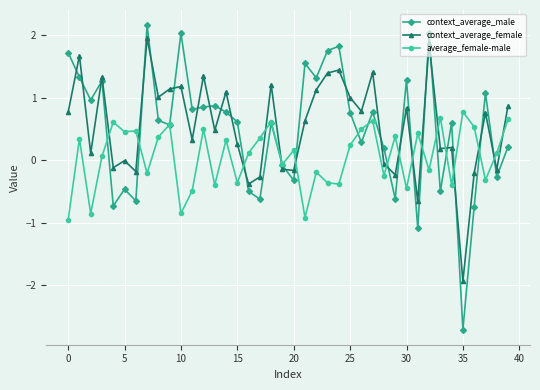

What is the sum of all context_average_male values?

19.6